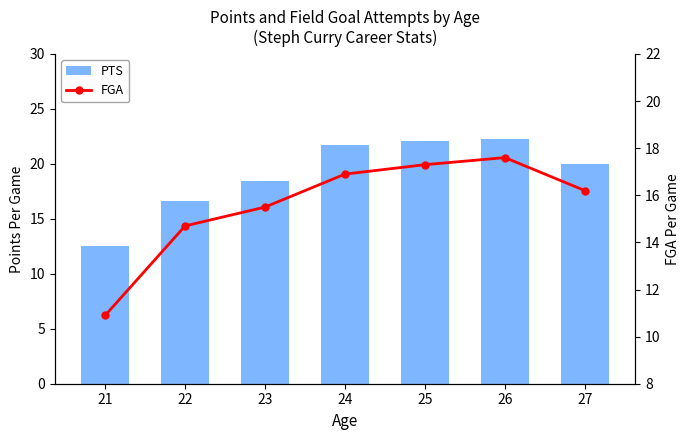

Is it true that PTS equals 7.5 at 21?

False